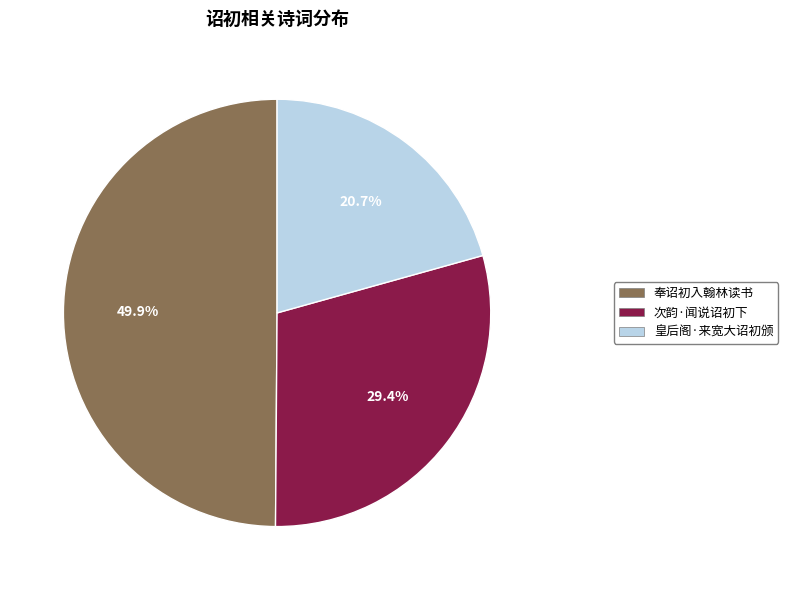

How many segments does this pie chart have?

3